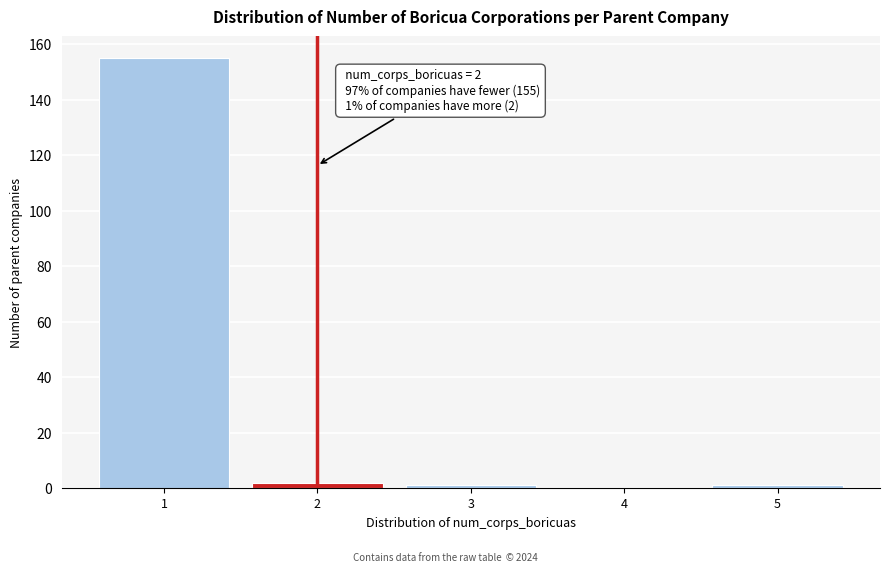

Which range on the x-axis has the tallest bar?

0.5 to 1.5